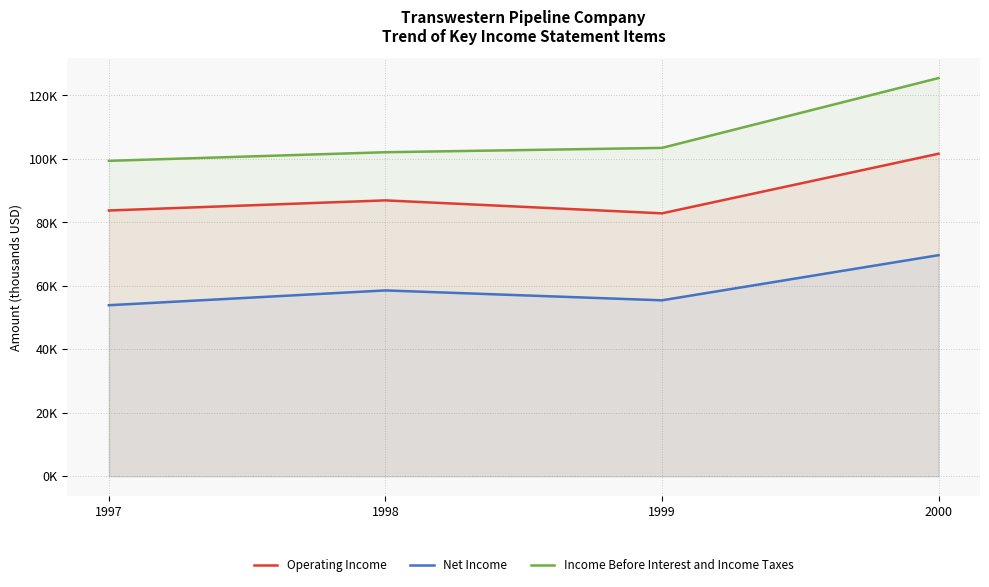

Reading right to left, list all the values displayed in this chart.

Operating Income: 101642	82856	86940	83752
Net Income: 69666	55440	58558	53896
Income Before Interest and Income Taxes: 125495	103486	102120	99405